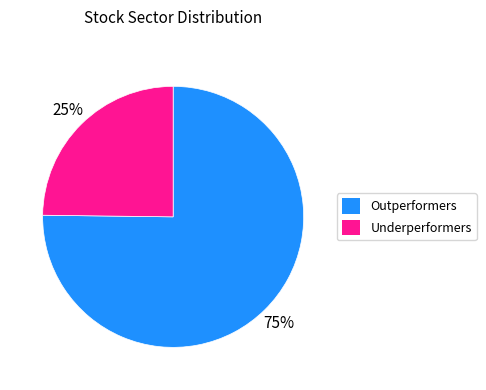

Is there any slice that represents more than half of the pie?

Yes